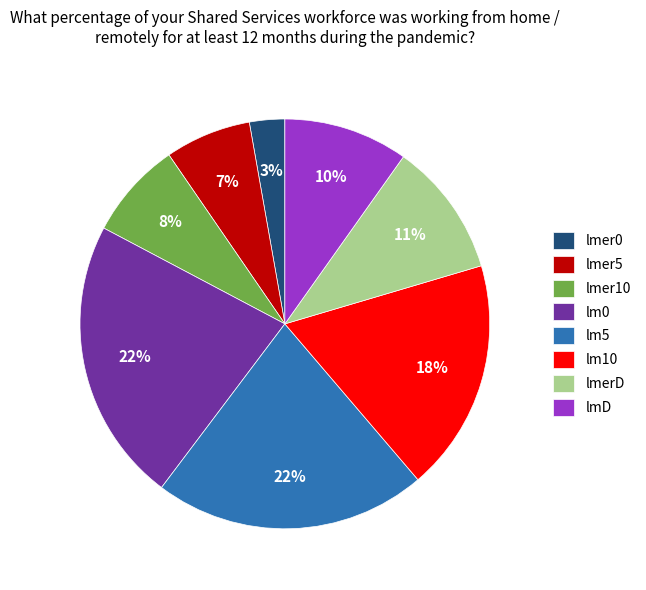

Does lmer10 represent more than half of the total?

No